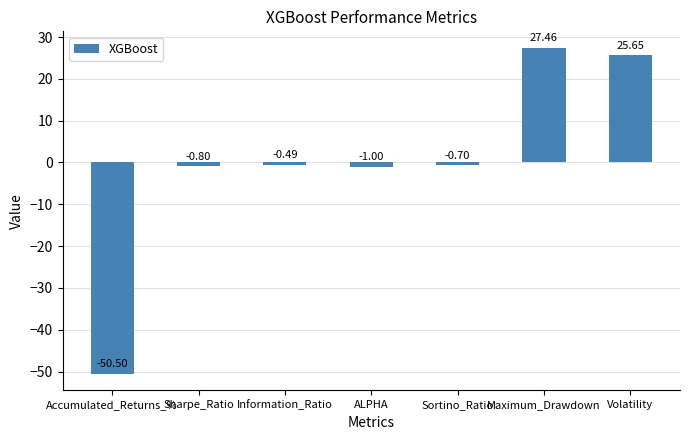

What is the sum of all values?

-0.4